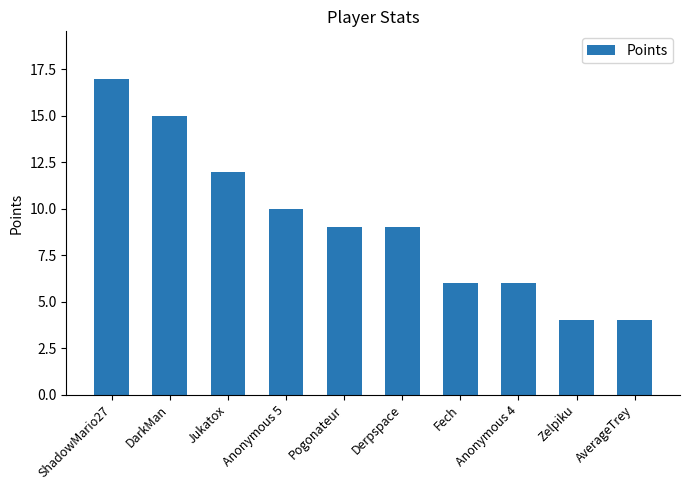

Read the value at Zelpiku, to the nearest 5.

5